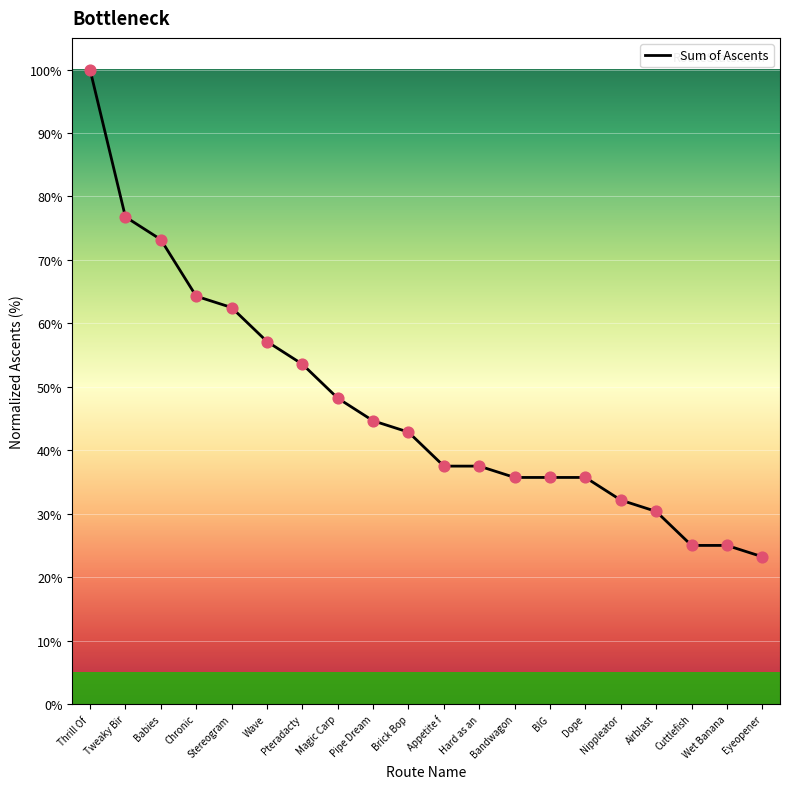

Which has a higher value, Bandwagon or Brick Bop?

Brick Bop